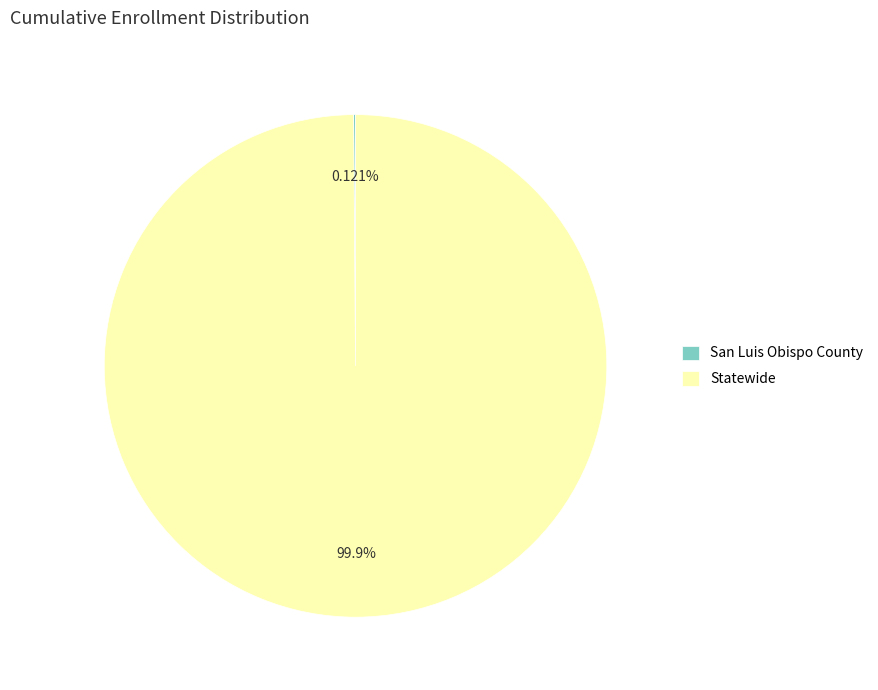

To the nearest percent, what portion does Statewide represent?

100%